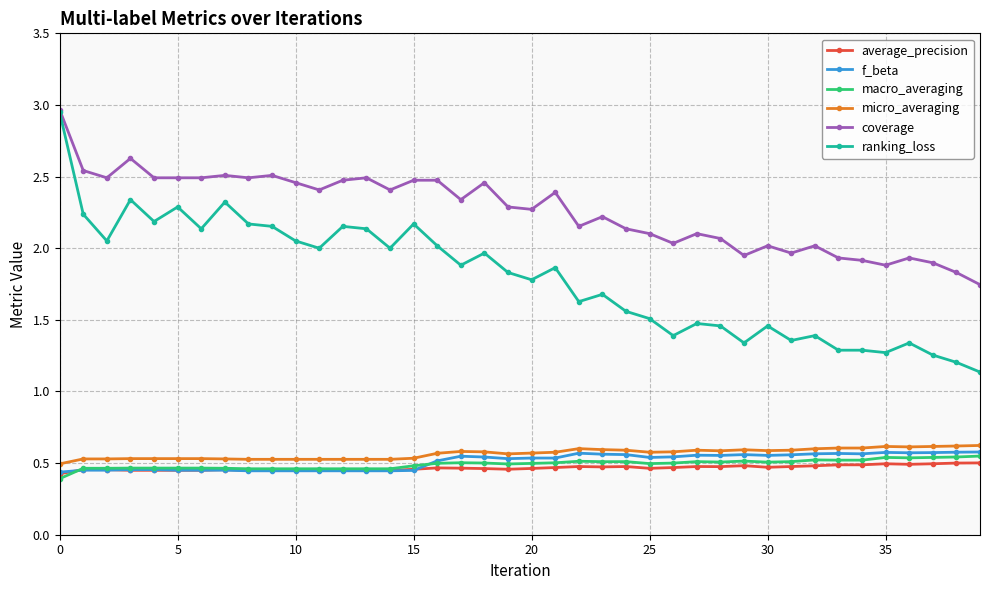

What is the value of the coverage point at the 4th from the left?

2.6